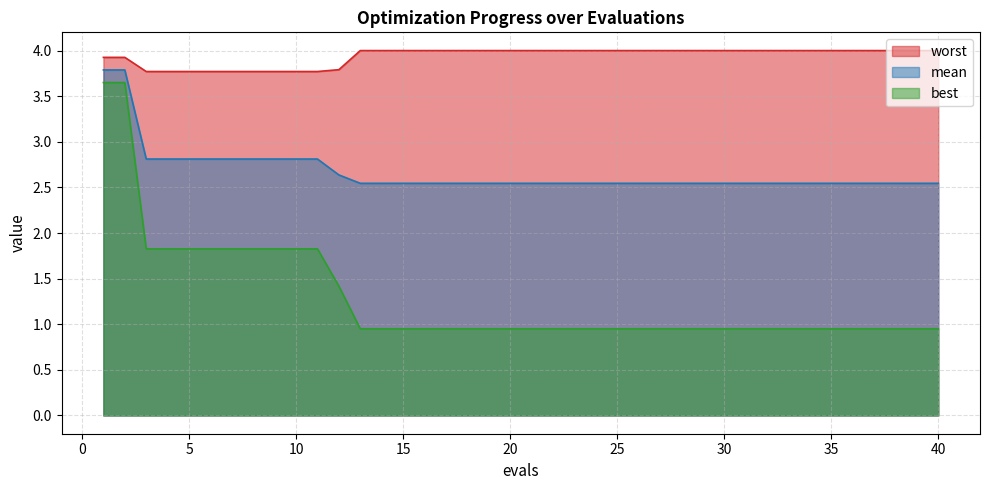

True or false: worst has more than 2 points higher than both neighbors.

False